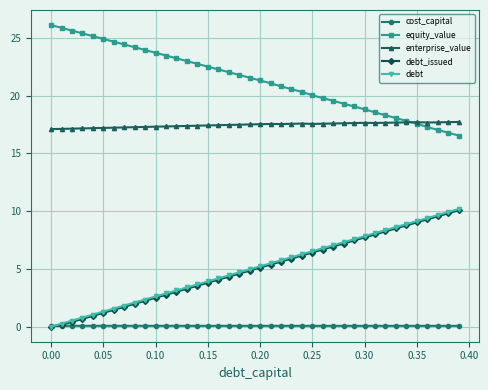

What is the maximum value for debt_issued?

10.1